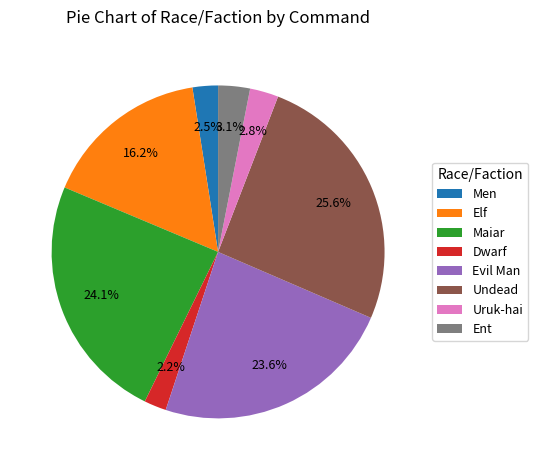

How many segments does this pie chart have?

8